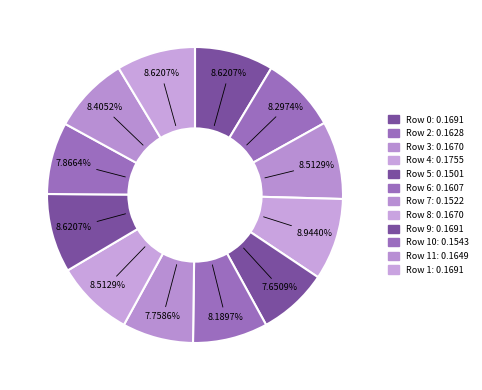

To the nearest percent, what is the difference between the largest and smallest slice percentages?

1%